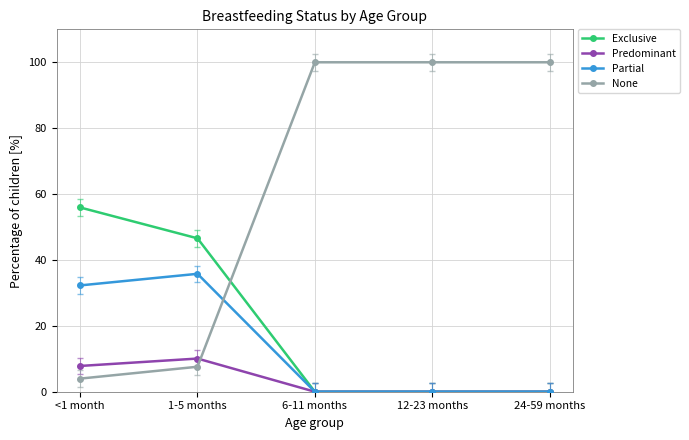

Is the value of None at 24-59 months greater than the value of Predominant at 1-5 months?

Yes